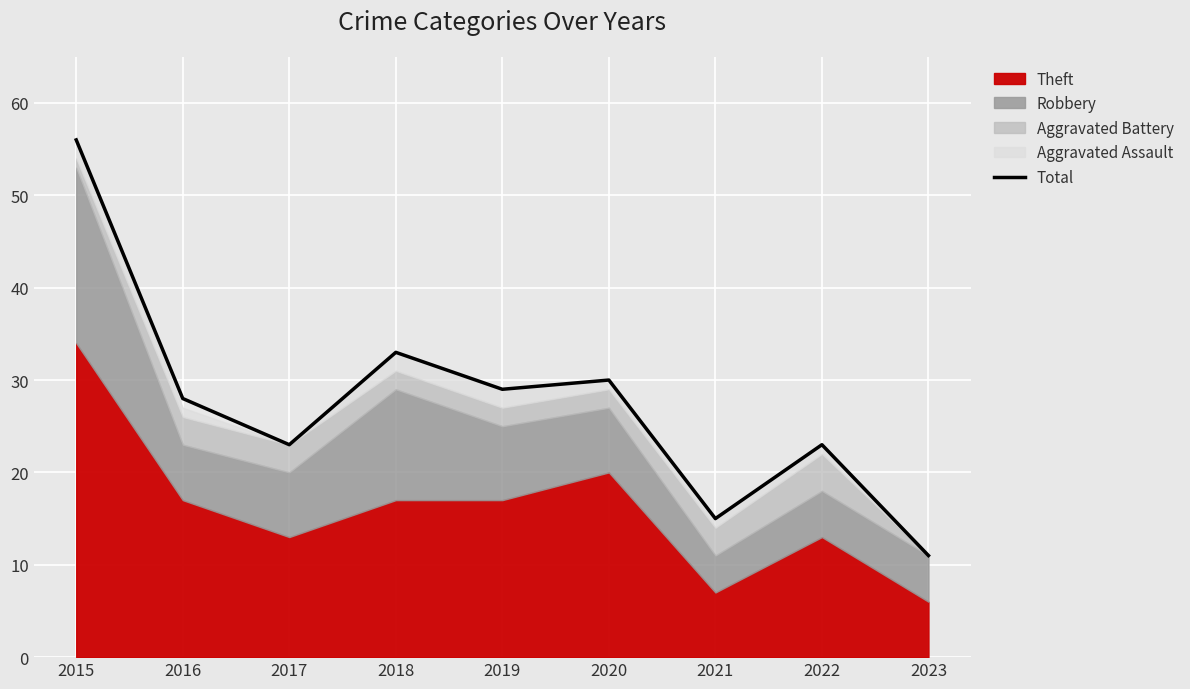

True or false: the data has more than 1 interior local peaks.

True